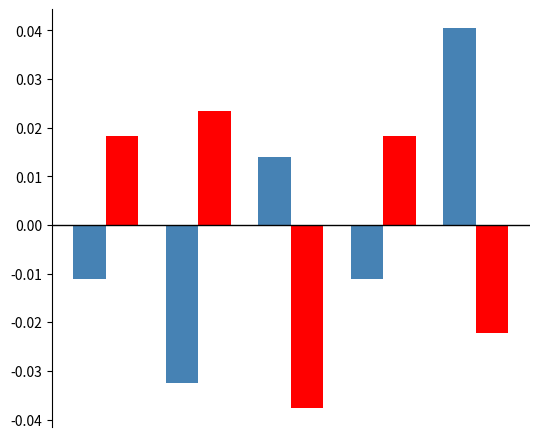

How many series are shown in this chart?

2